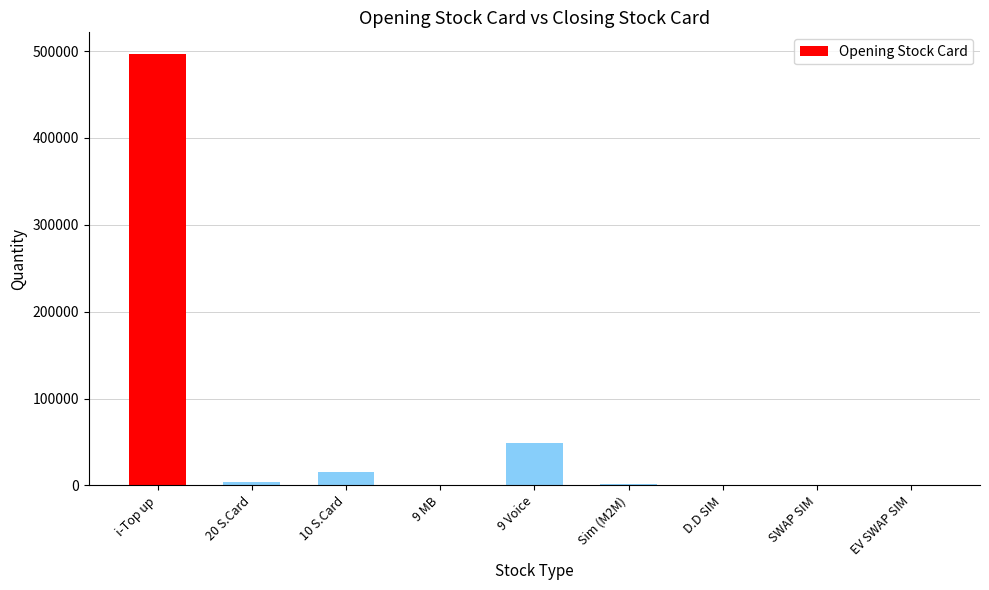

What is the sum of all values?

566394